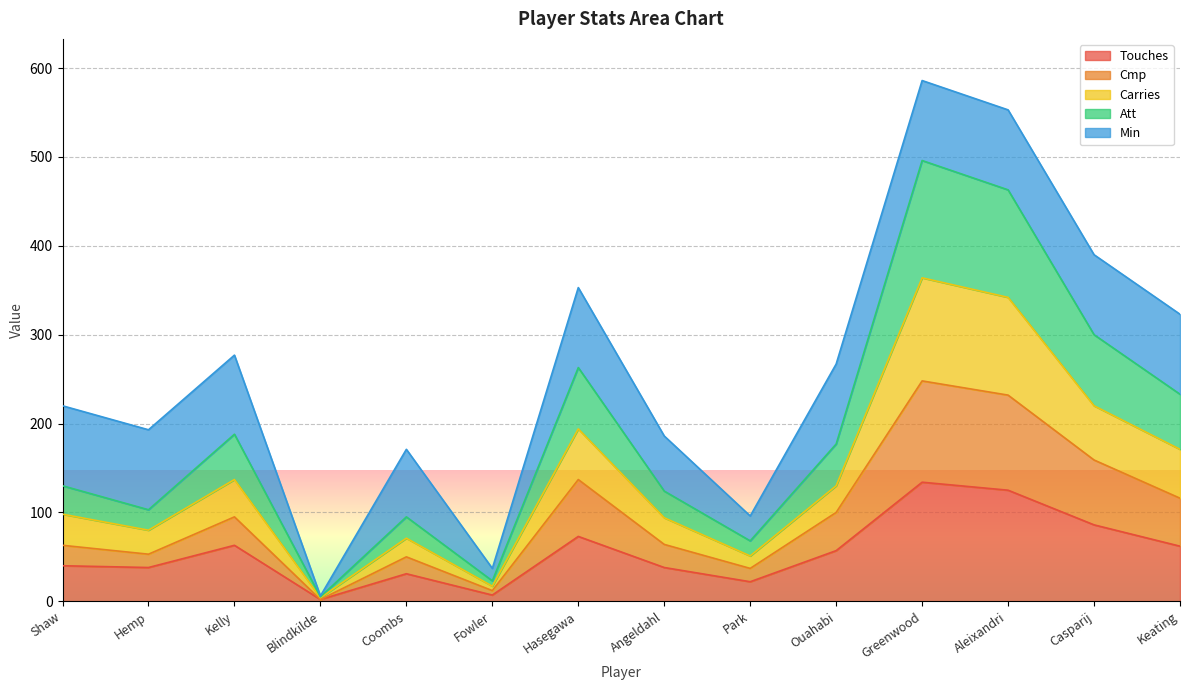

What is the label of the 6th point from the right?

Park